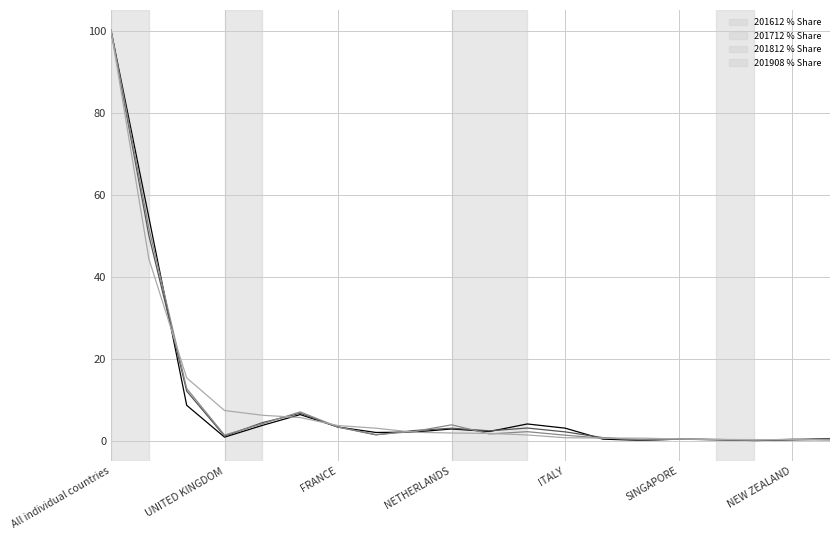

What is the maximum value shown in the chart?

100.0